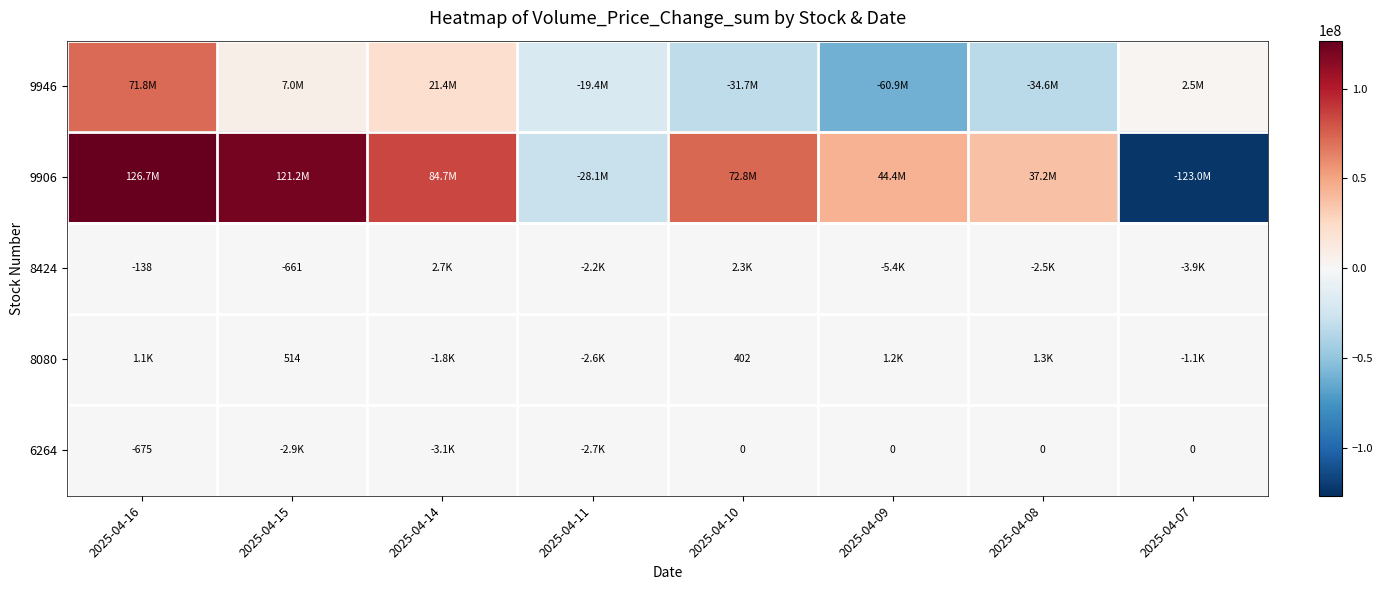

What is the total value across all series at 2025-04-16?

198502647